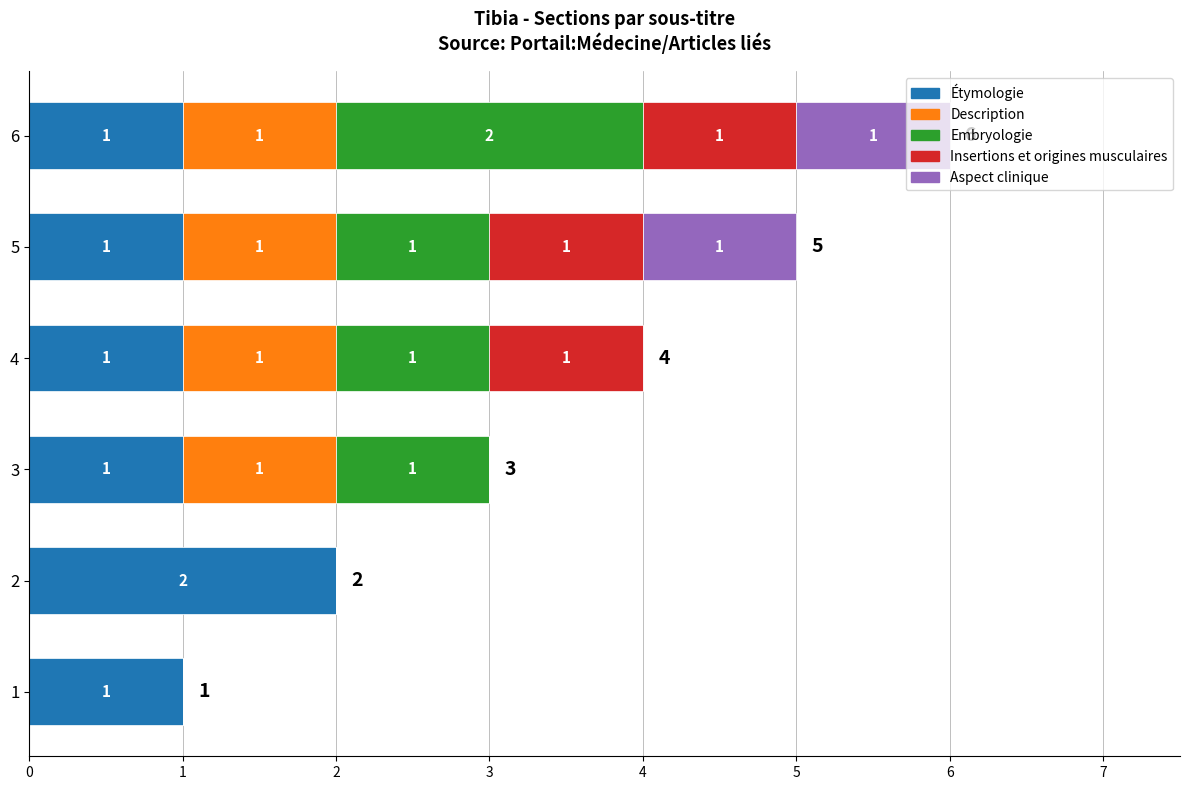

At which category is the sum across all series the highest?

6